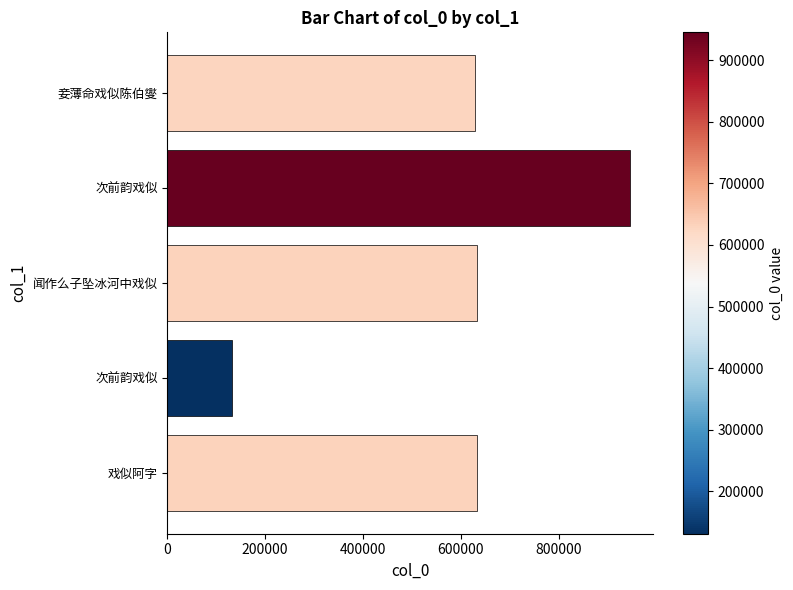

Count the number of categories in the chart.

5